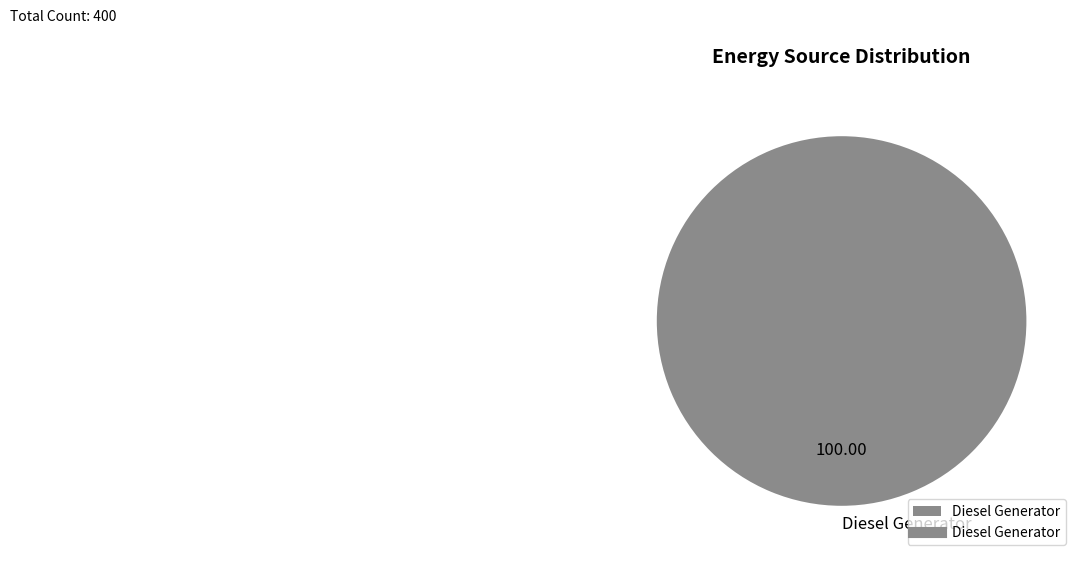

Count the number of slices in the pie.

1